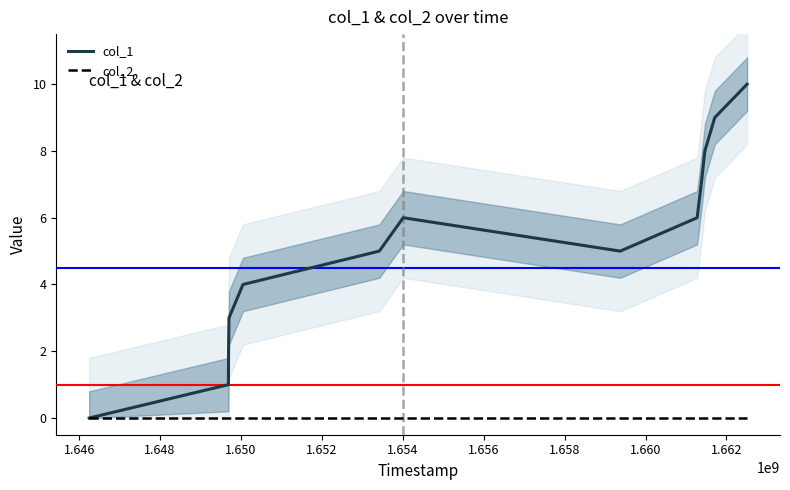

What are all the series names shown in the legend?

col_1, col_2